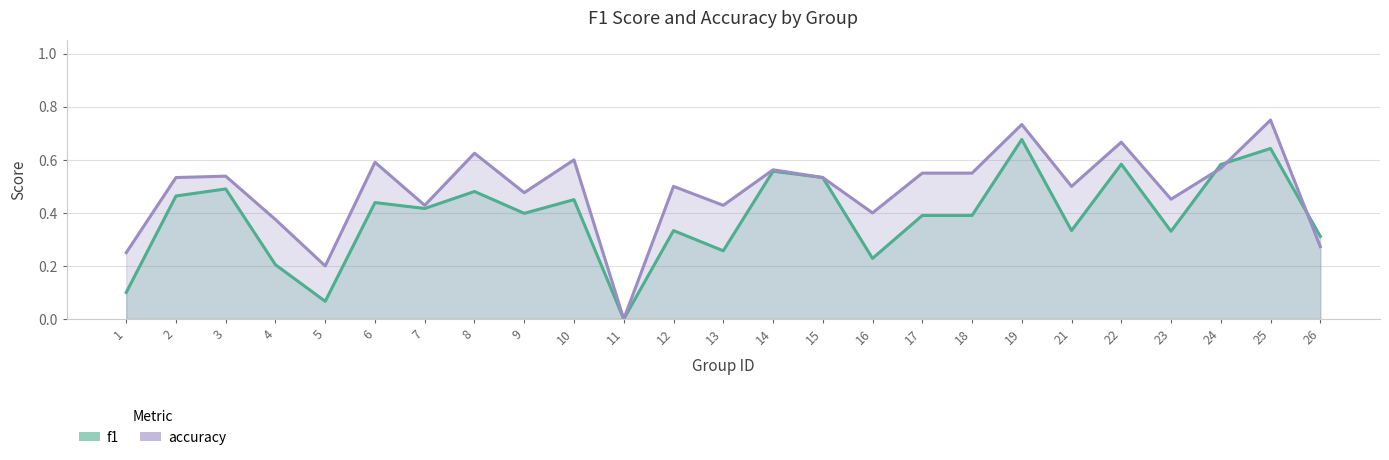

Reading left to right, transcribe all the data shown in this chart.

f1: 0.1	0.5	0.5	0.2	0.1	0.4	0.4	0.5	0.4	0.5	0.0	0.3	0.3	0.6	0.5	0.2	0.4	0.4	0.7	0.3	0.6	0.3	0.6	0.6	0.3
accuracy: 0.2	0.5	0.5	0.4	0.2	0.6	0.4	0.6	0.5	0.6	0.0	0.5	0.4	0.6	0.5	0.4	0.6	0.6	0.7	0.5	0.7	0.5	0.6	0.8	0.3